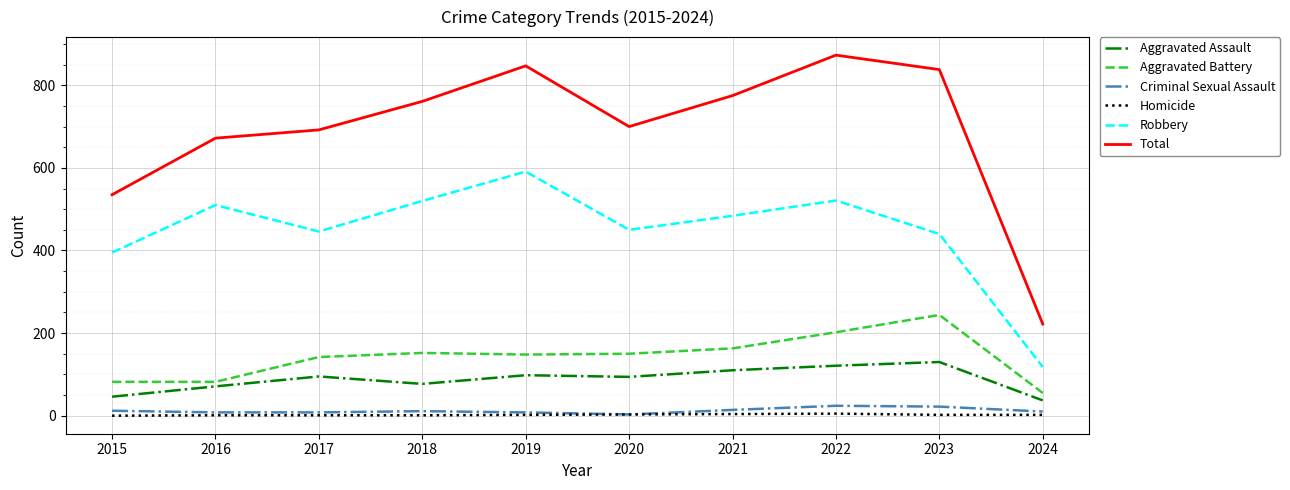

The value of Total at 2020 is 700. True or false?

True